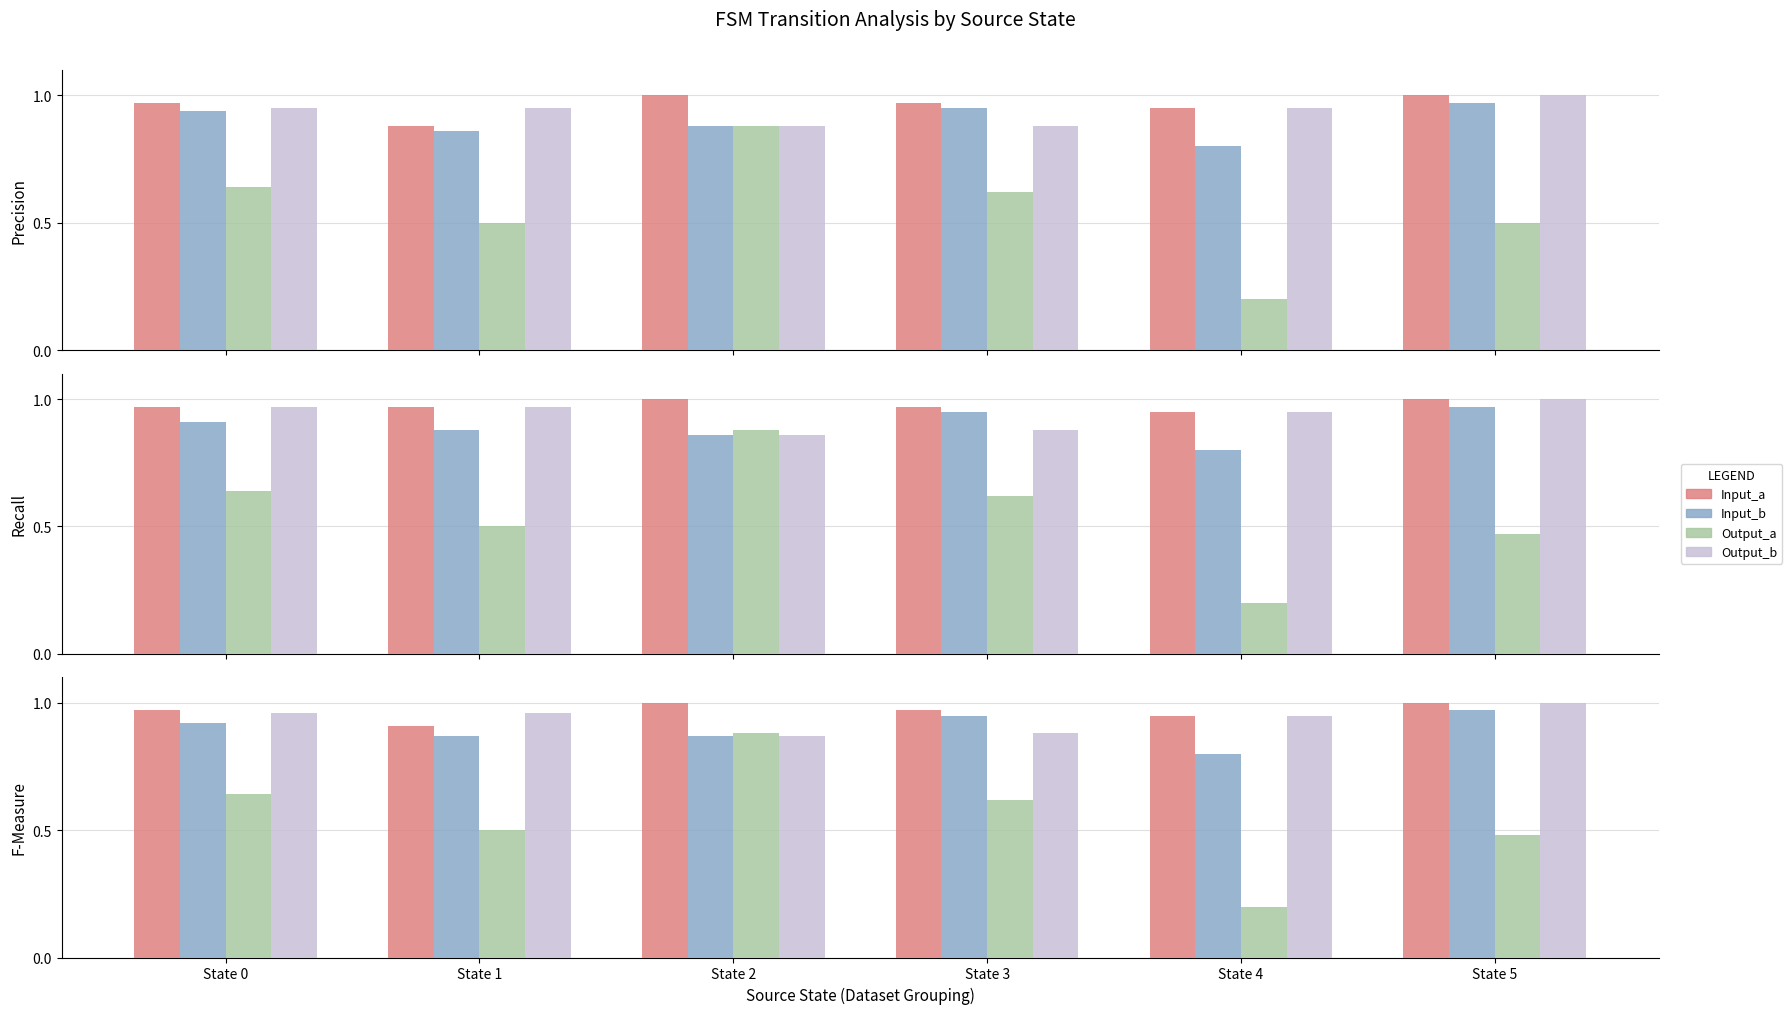

What is the smallest value displayed?

0.2